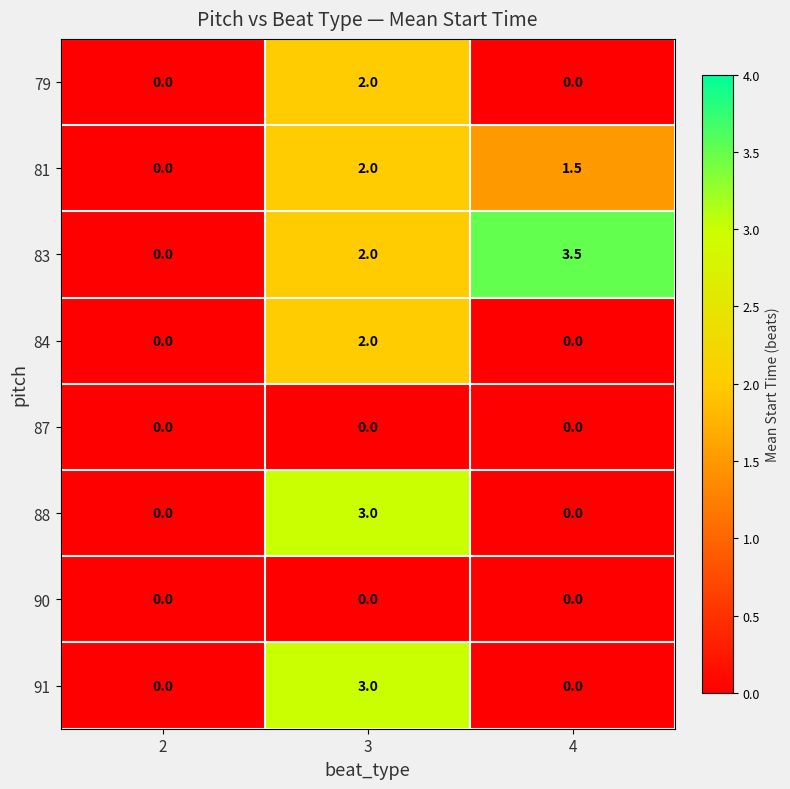

How many distinct data groups are displayed?

8